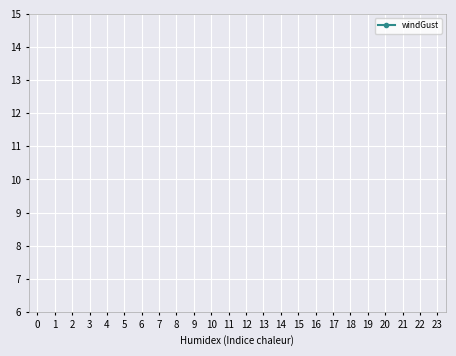

How many series are shown in this chart?

1